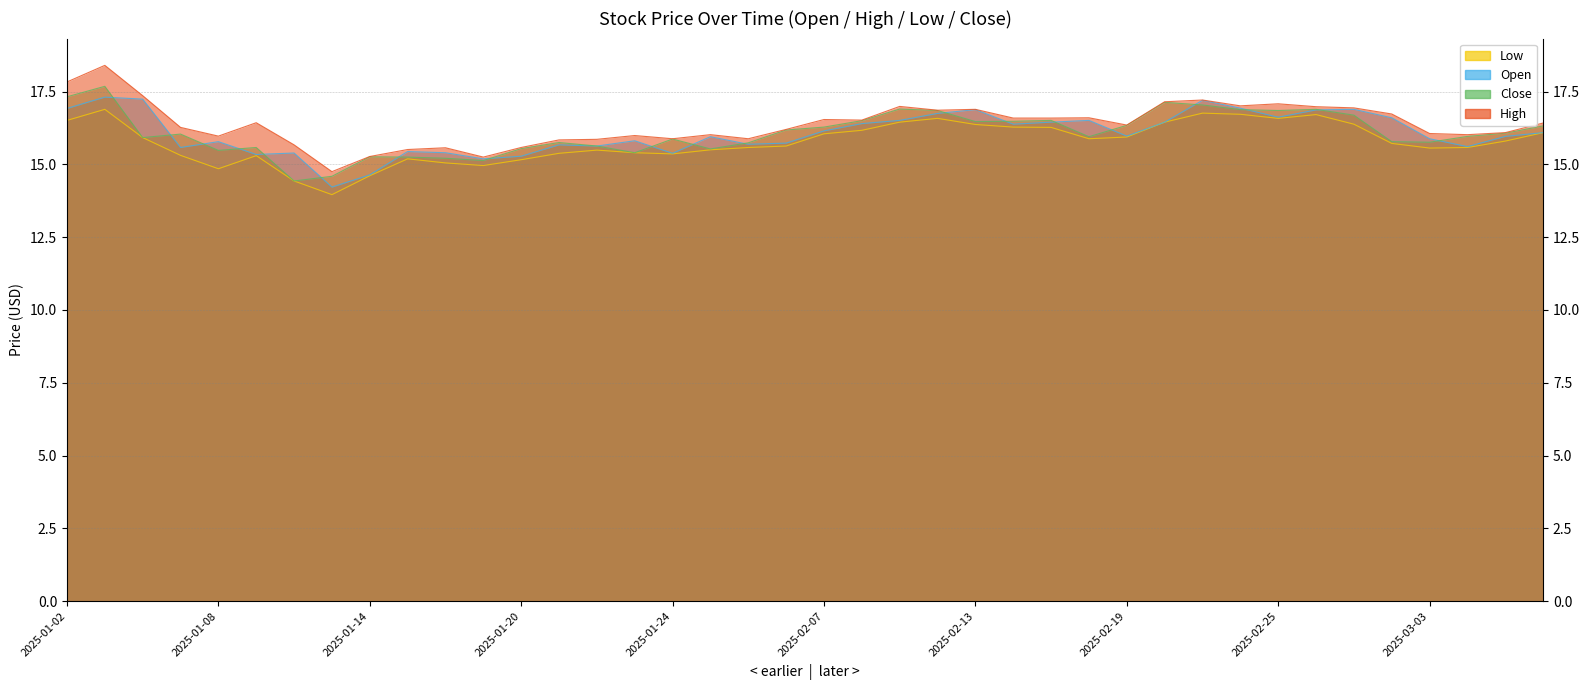

What are all the series names shown in the legend?

close, open, high, low